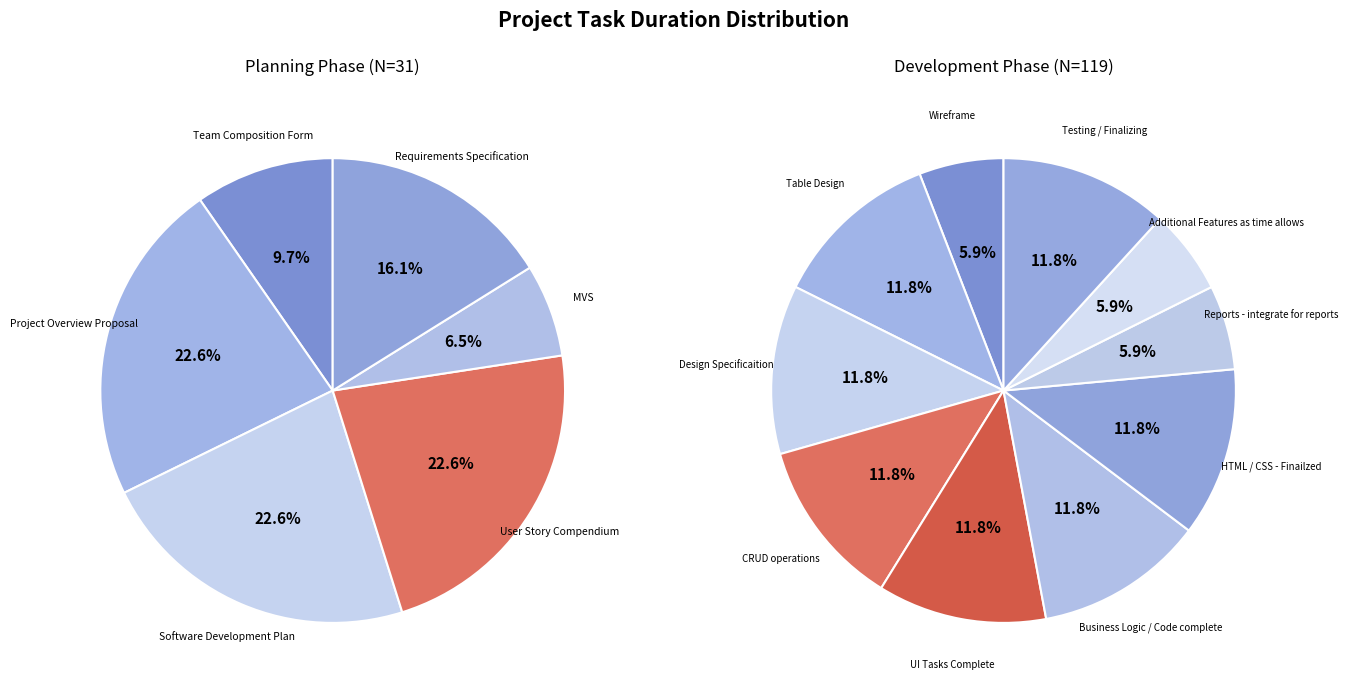

Is it true that Requirements Specification is 16% of the pie?

True